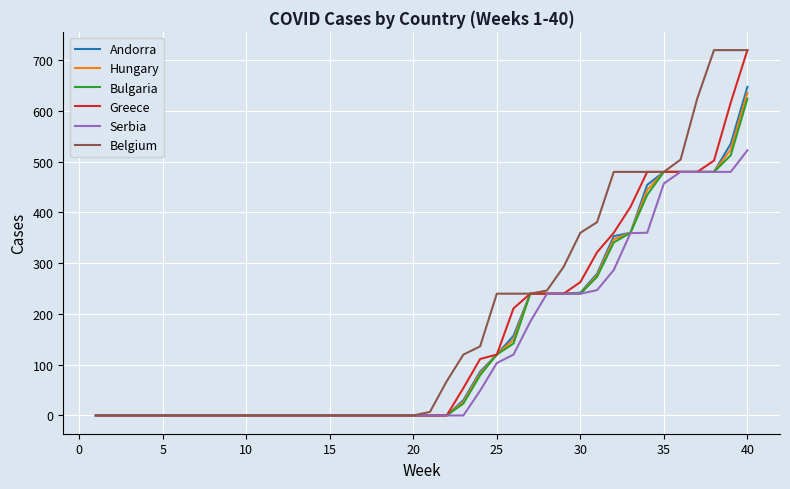

What is the greatest value displayed?

720.0